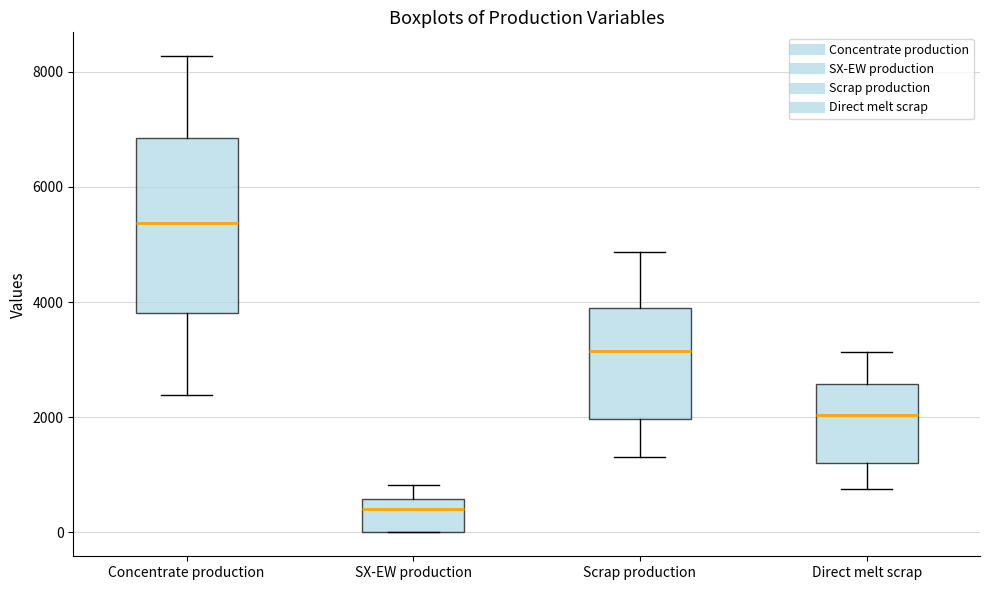

Comparing the boxes themselves (not the whiskers), which one is the tallest?

Concentrate production